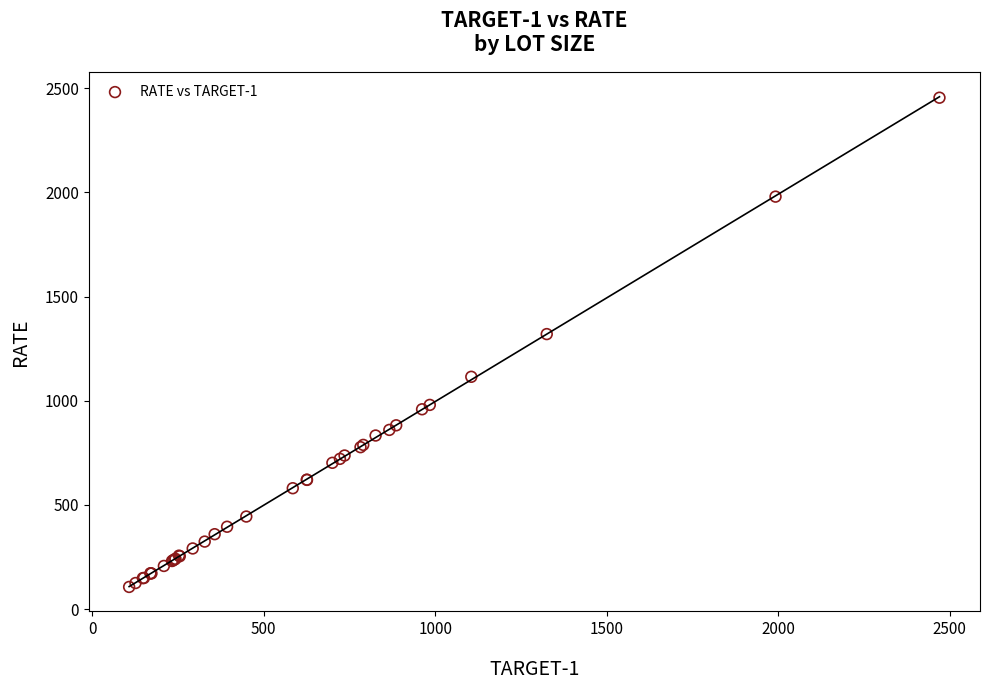

What Y value in the scatter plot is closest to 1280?

1320.0